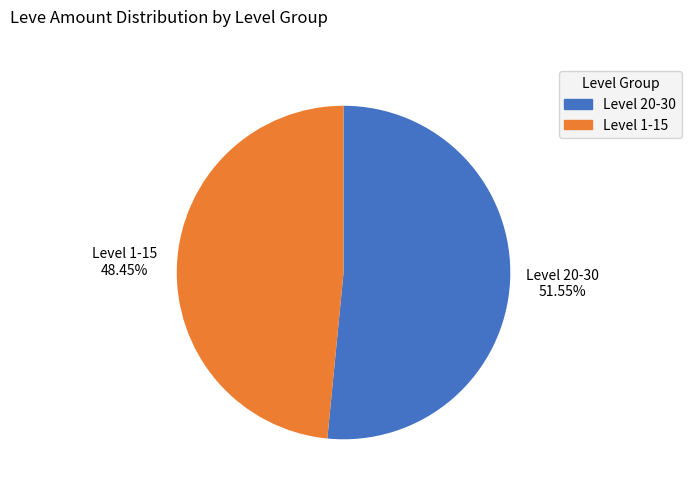

To the nearest percent, what is the difference between the largest and smallest slice percentages?

3%